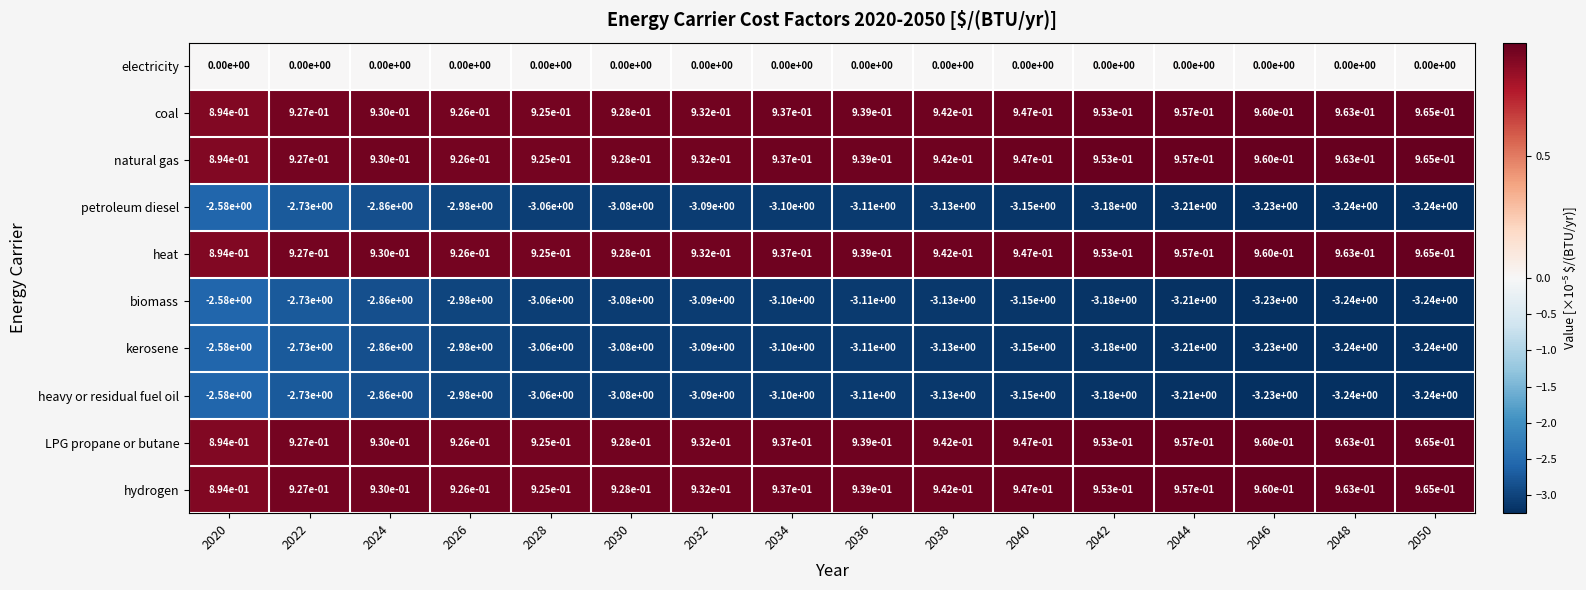

The heat series shows 1.6 at 2026. True or false?

False